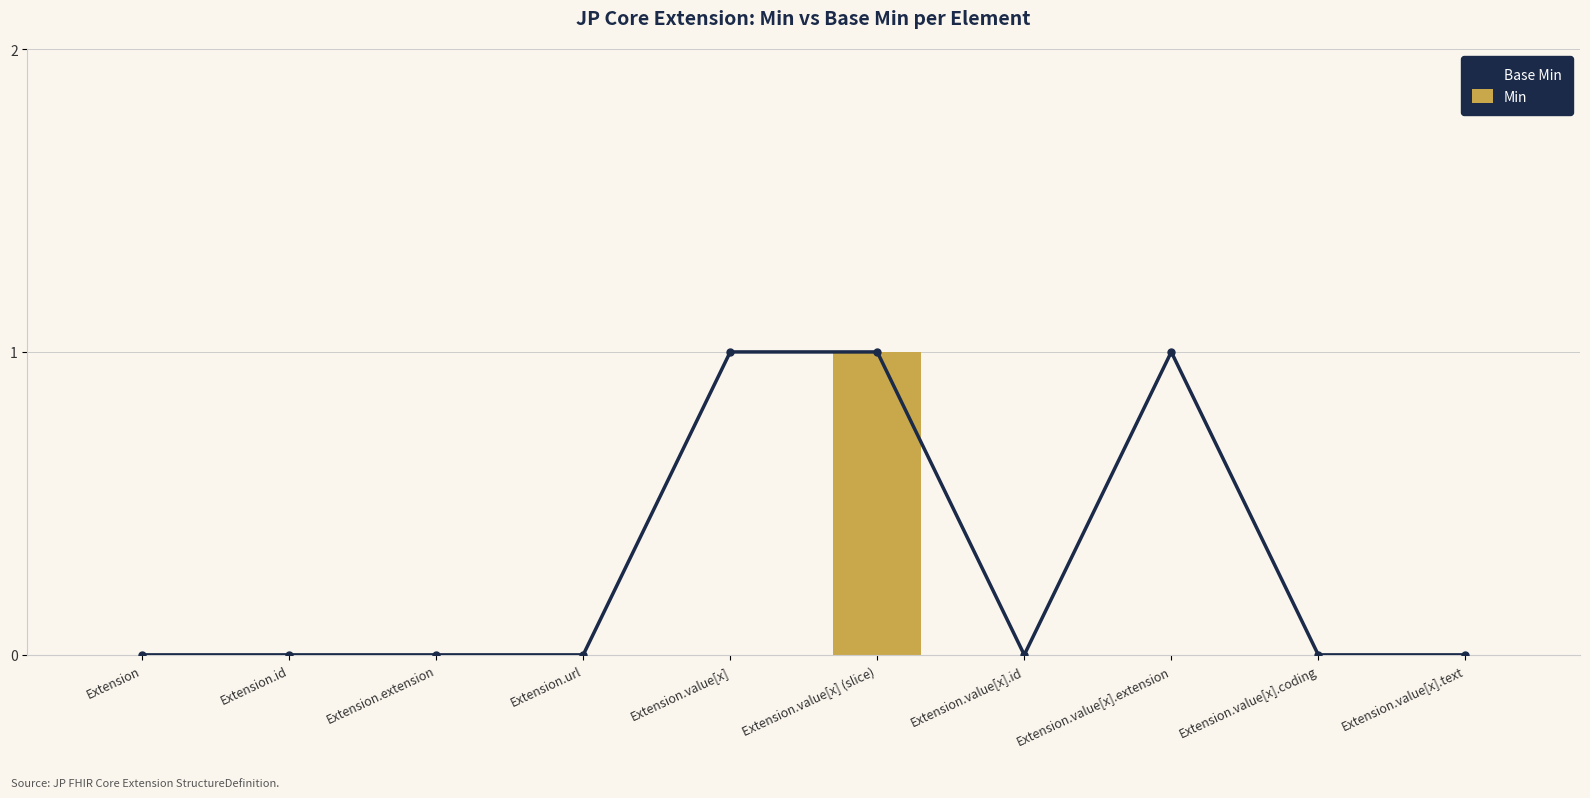

Is it true that Min equals 1 at Extension.value[x].extension?

False